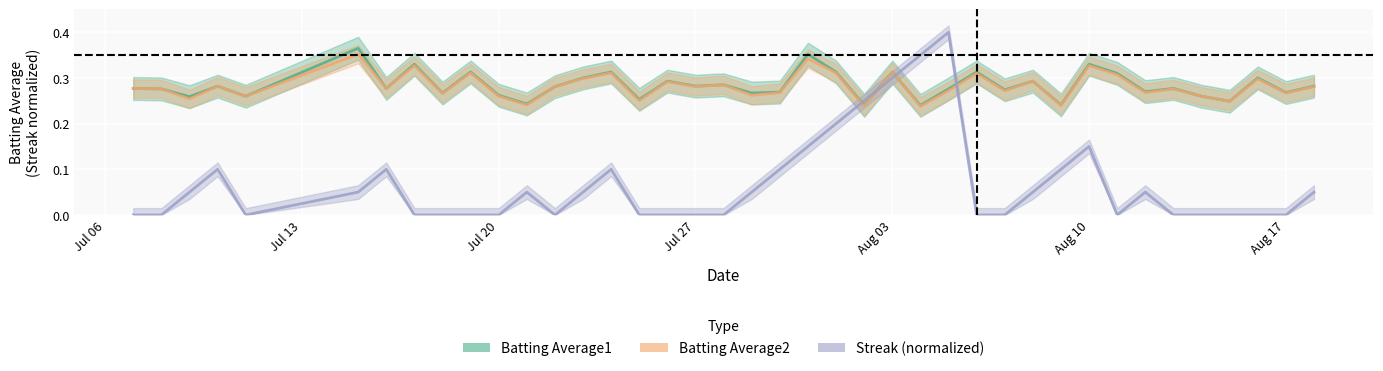

What is the greatest value displayed?

0.4